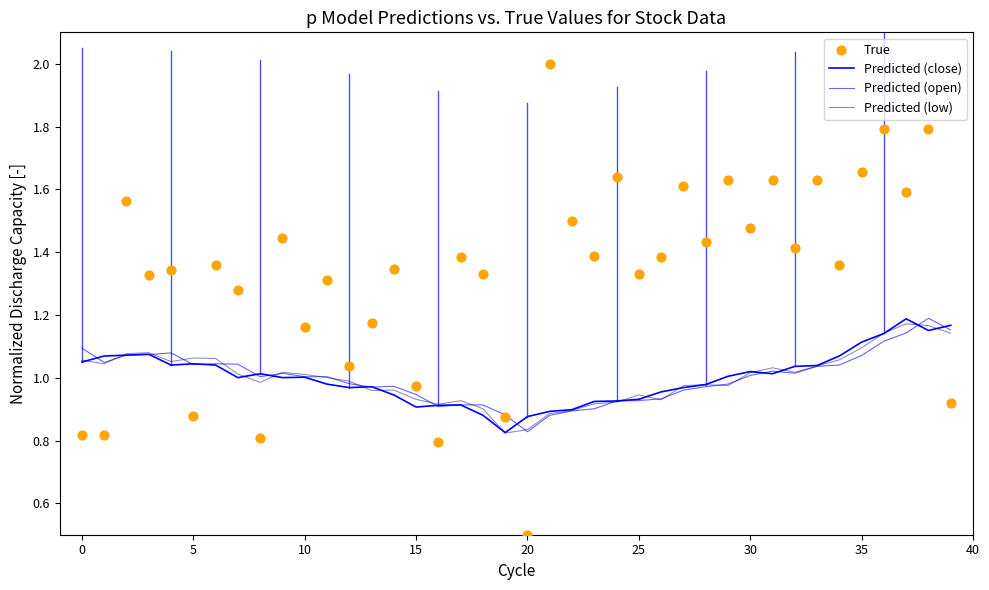

Is the value of Predicted (close) at 0 greater than the value of Predicted (low) at 39?

No